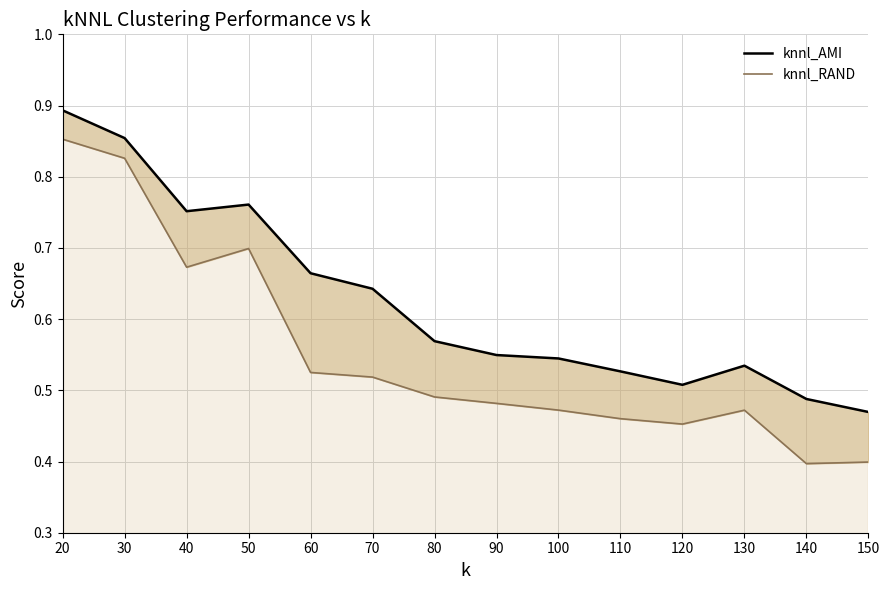

What is the value of the knnl_RAND point at the 8th from the left?

0.5